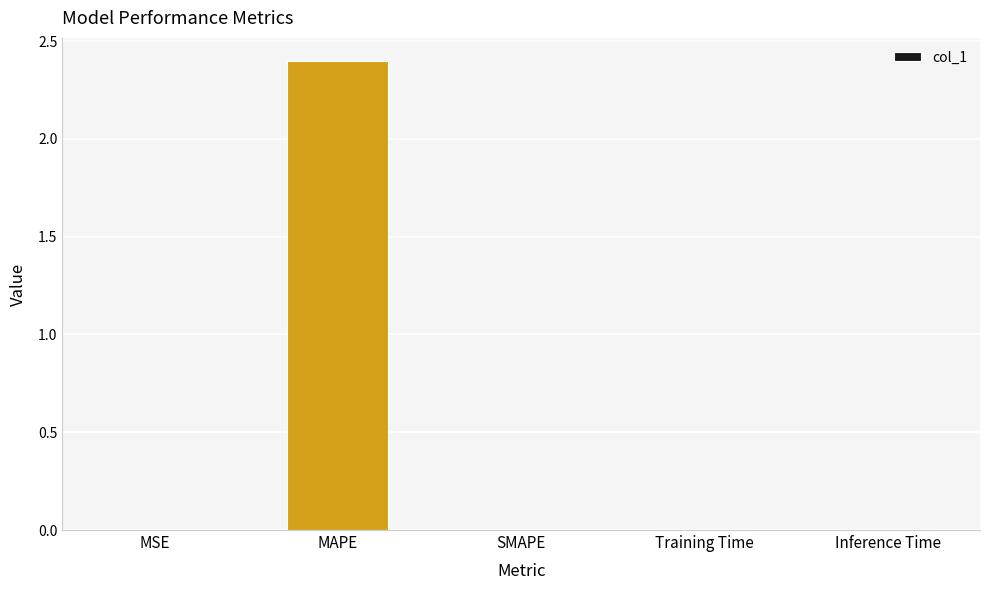

Is it true that the value at SMAPE is -0.8?

False